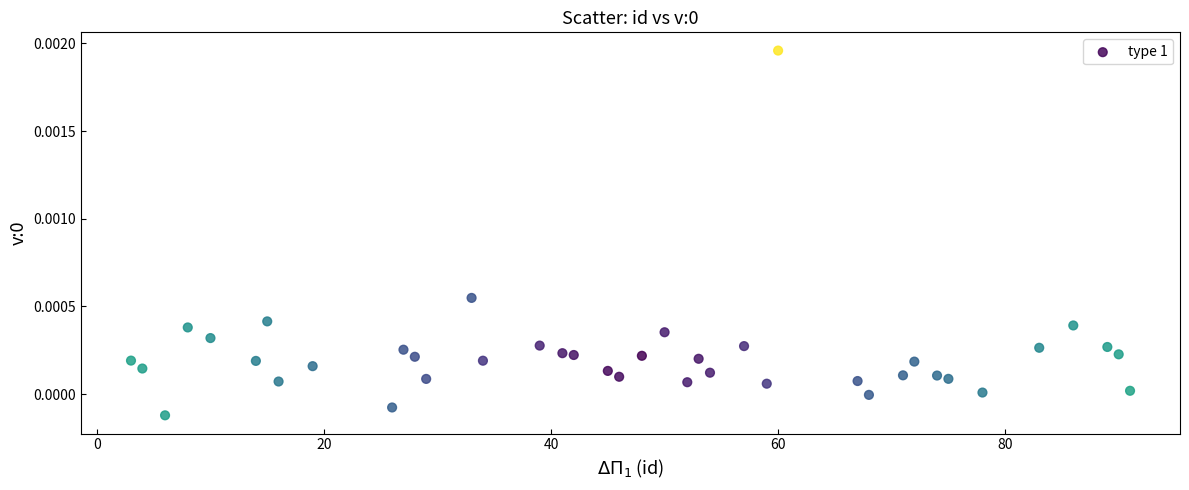

What is the range of X values (max minus min)?

88.0